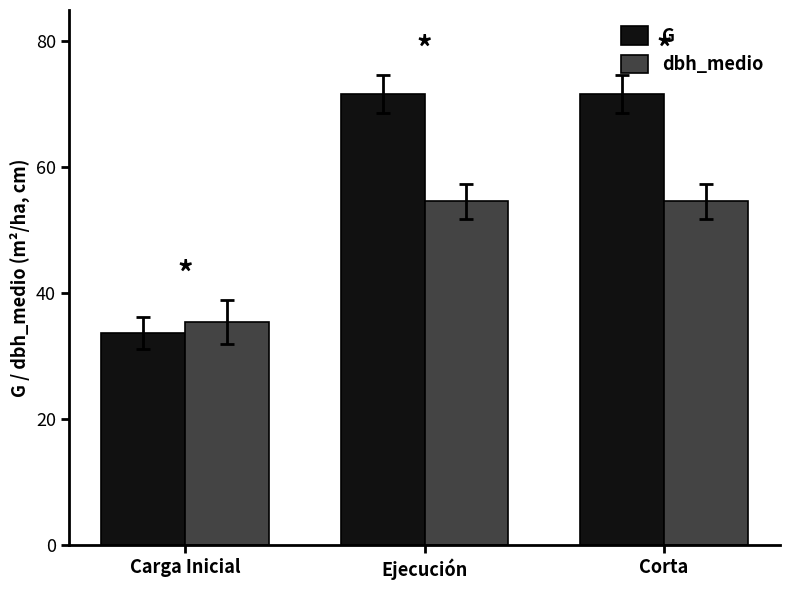

At how many categories does at least one series exceed 49?

2